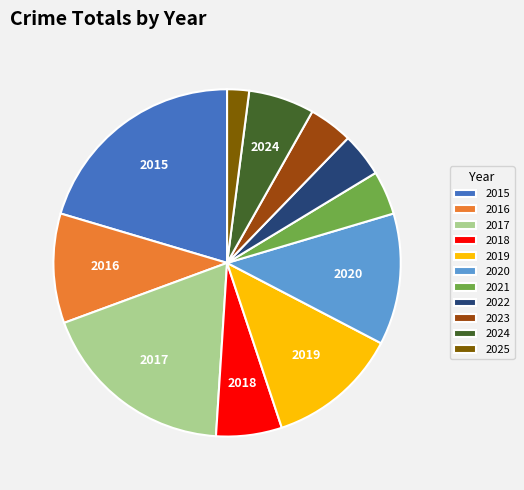

Which category has the biggest portion of the pie?

2015